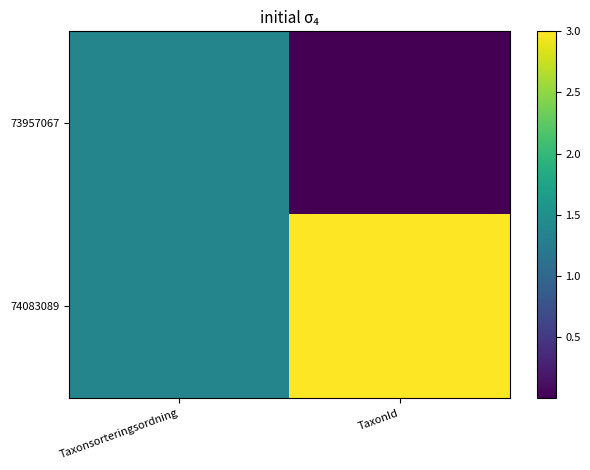

Reading right to left, list all the values displayed in this chart.

73957067: TaxonId=0.0	Taxonsorteringsordning=1.4
74083089: TaxonId=3.0	Taxonsorteringsordning=1.4